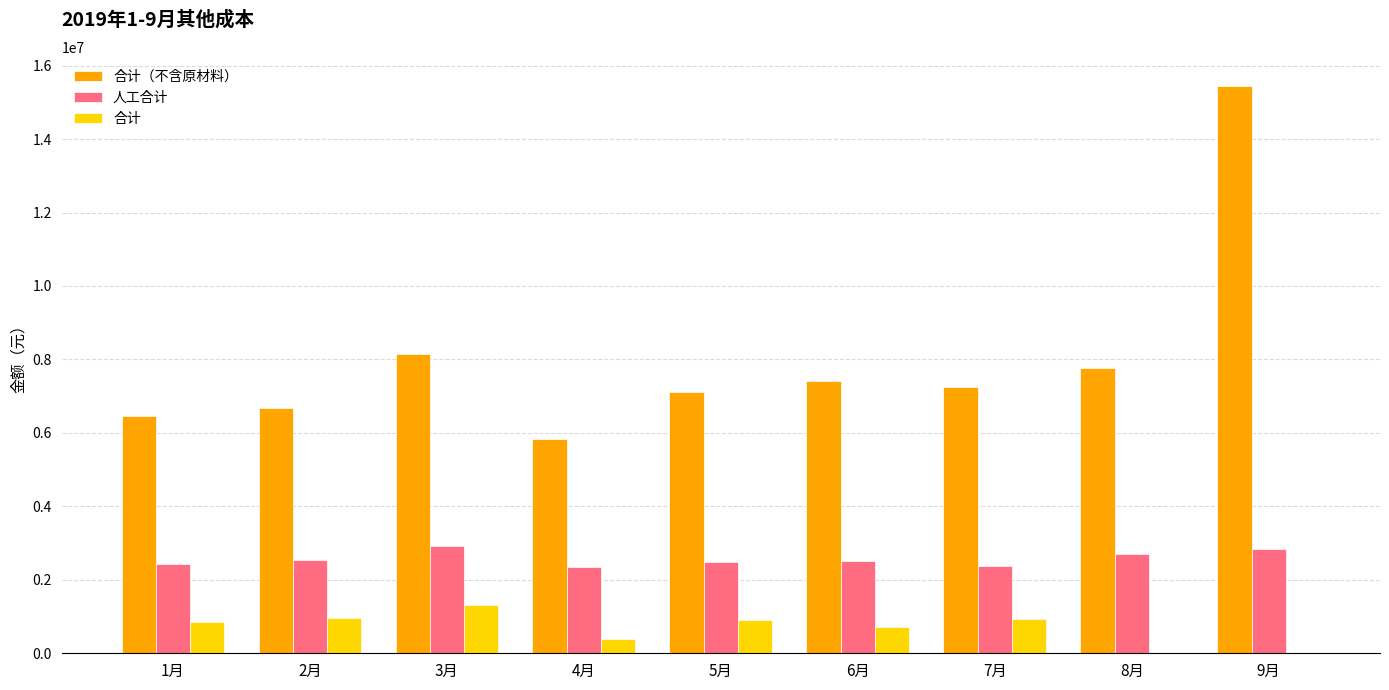

The value of 合计 at 5月 is 900937.0. True or false?

True